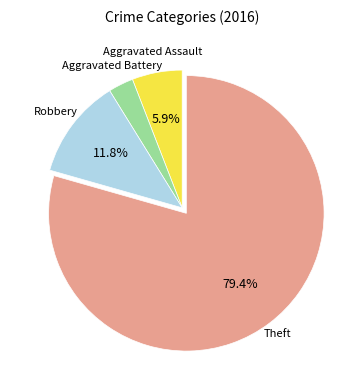

Is there a majority slice in this chart?

Yes